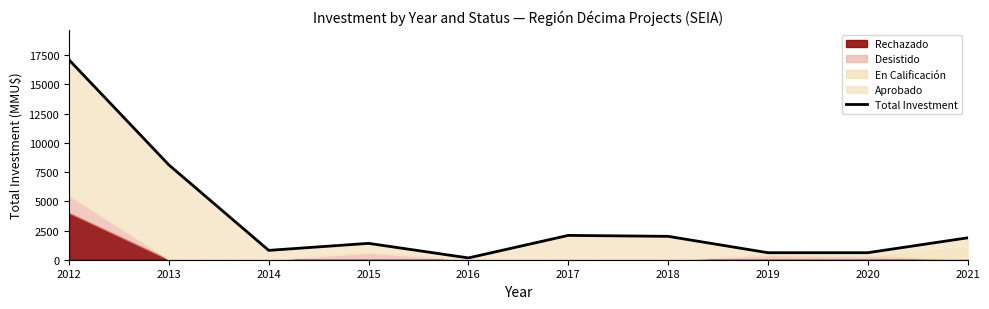

List the labels in order of value, smallest first.

2016, 2019, 2020, 2014, 2015, 2021, 2018, 2017, 2013, 2012